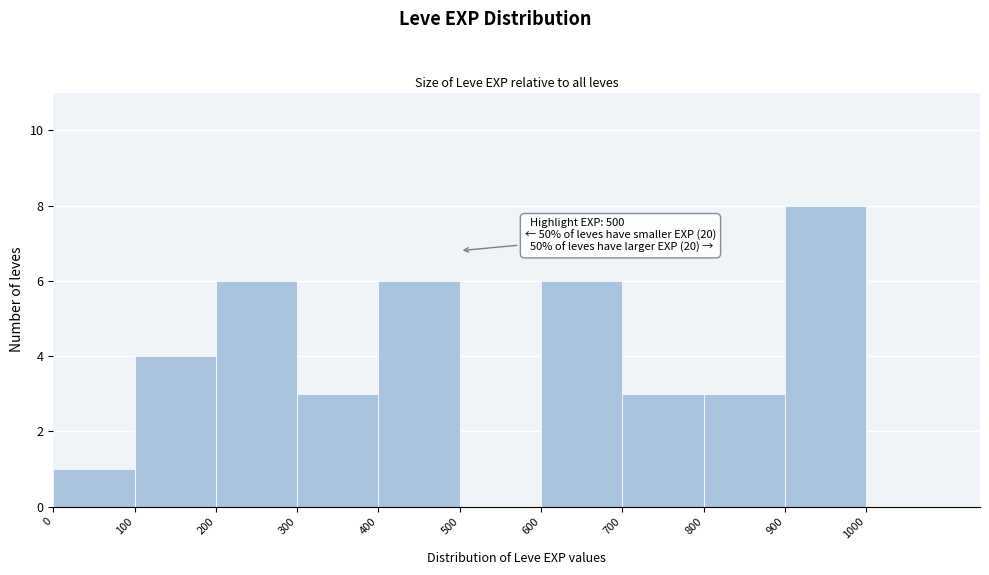

Which range on the x-axis has the tallest bar?

900 to 1000